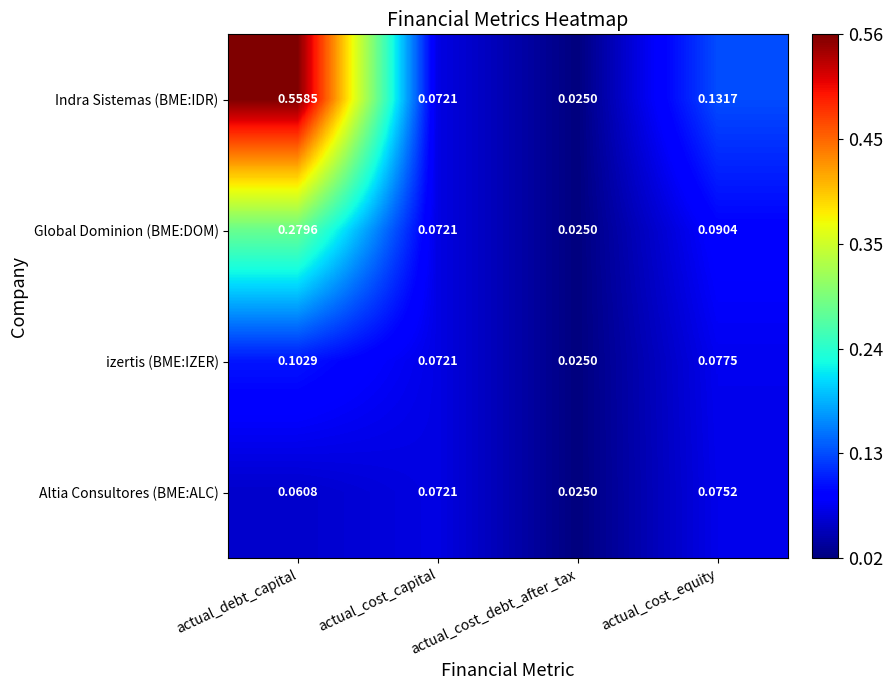

At which category does the chart reach its minimum across all series?

actual_cost_debt_after_tax